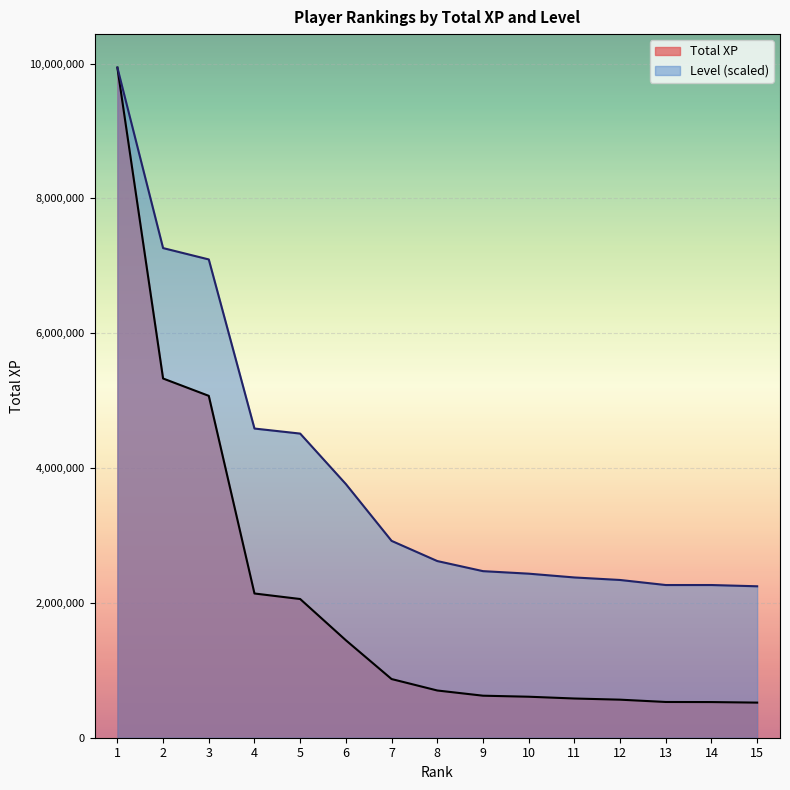

Where does the Total XP series first go above 700568?

1